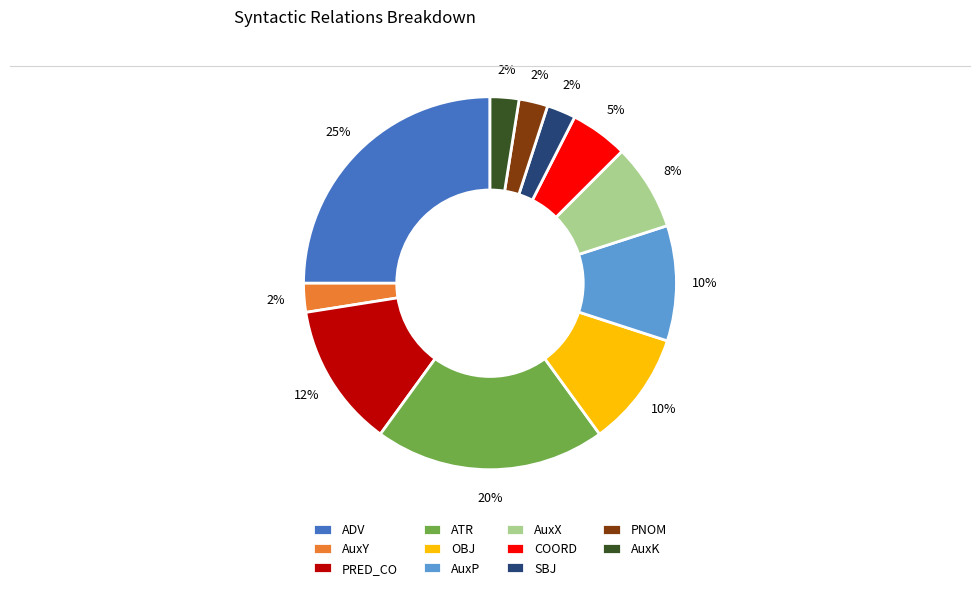

To the nearest percent, what is the average slice percentage?

9%